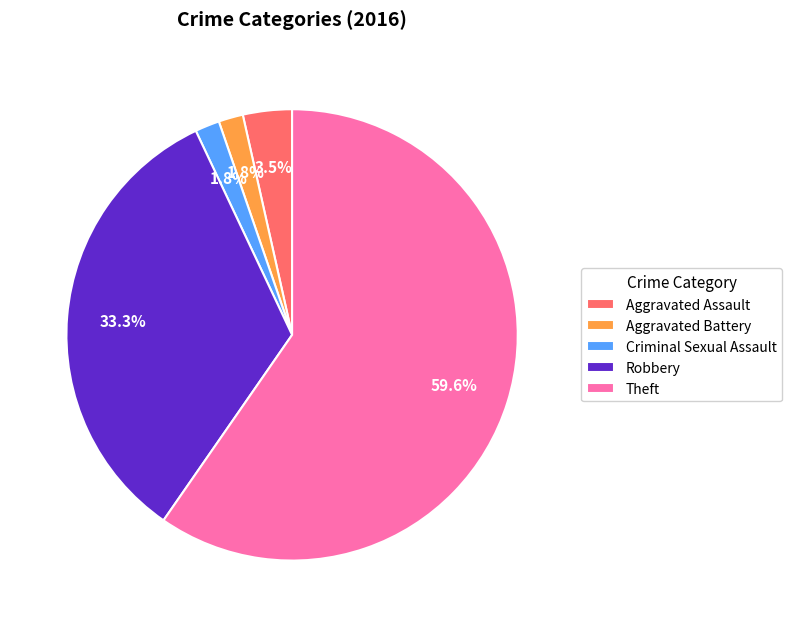

Approximately how many times larger is the value at Criminal Sexual Assault compared to Aggravated Assault?

0.5